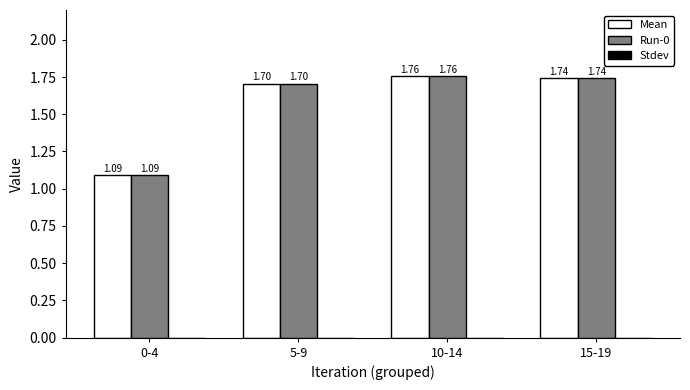

What is the sum of all Run-0 values?

6.3